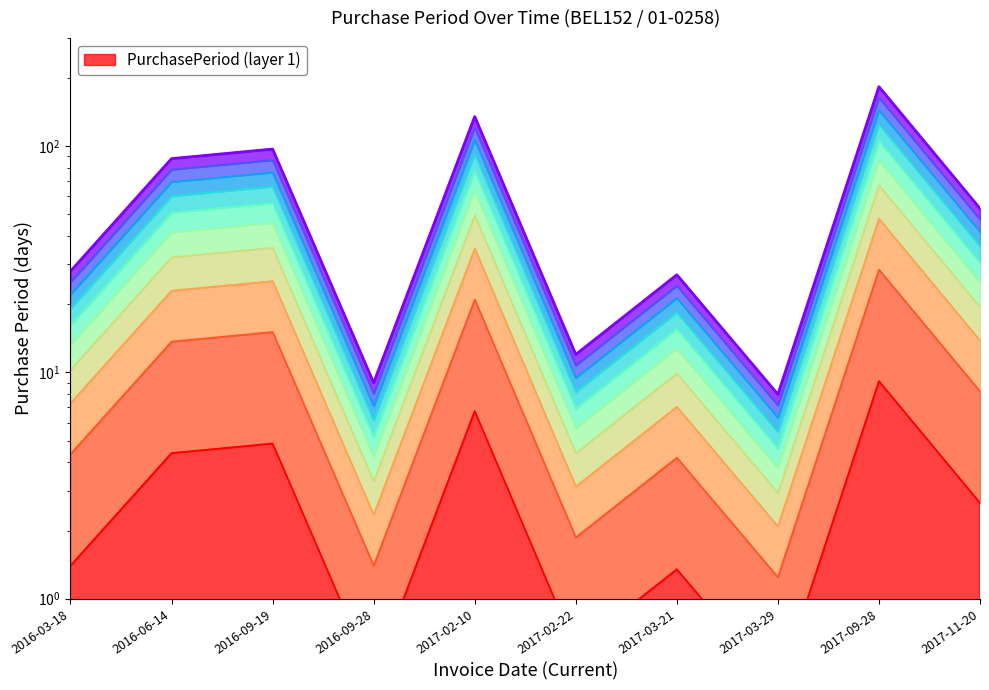

At which category does the chart reach its minimum across all series?

2017-03-29